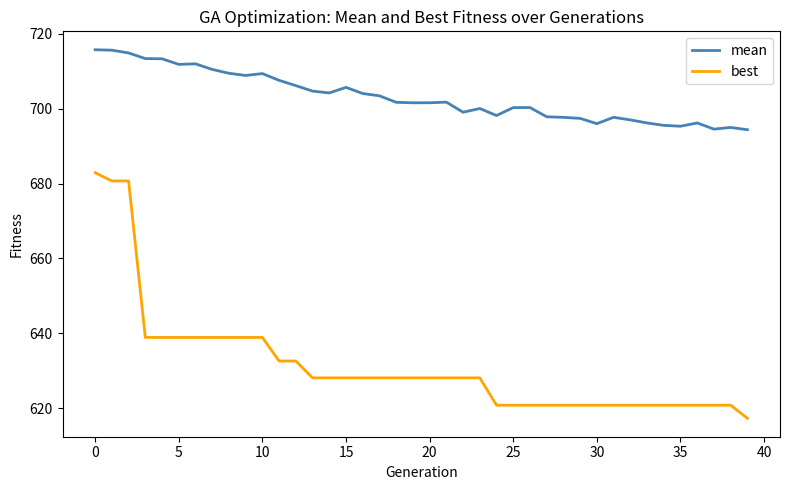

True or false: best and mean cross at least once.

False